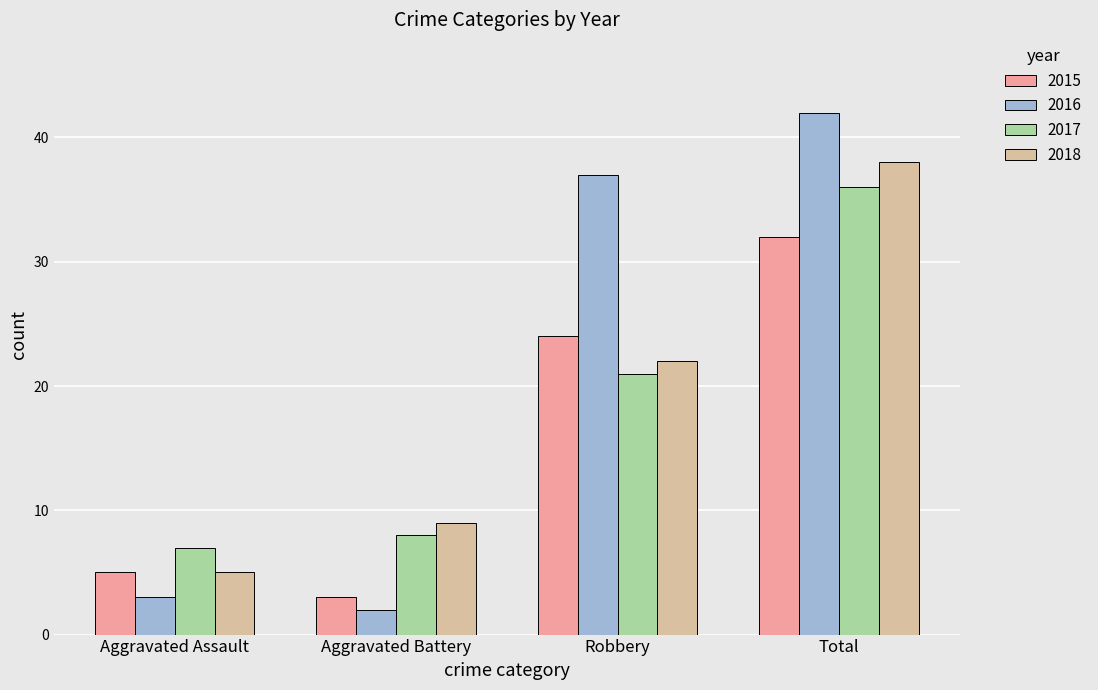

What is the total value across all series at Aggravated Assault?

20